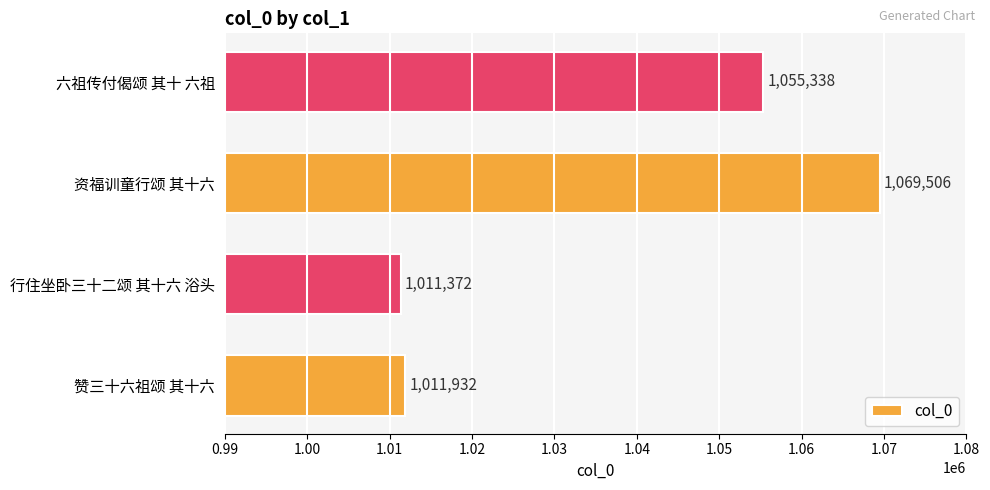

Reading top to bottom, transcribe all the data shown in this chart.

1055338	1069506	1011372	1011932